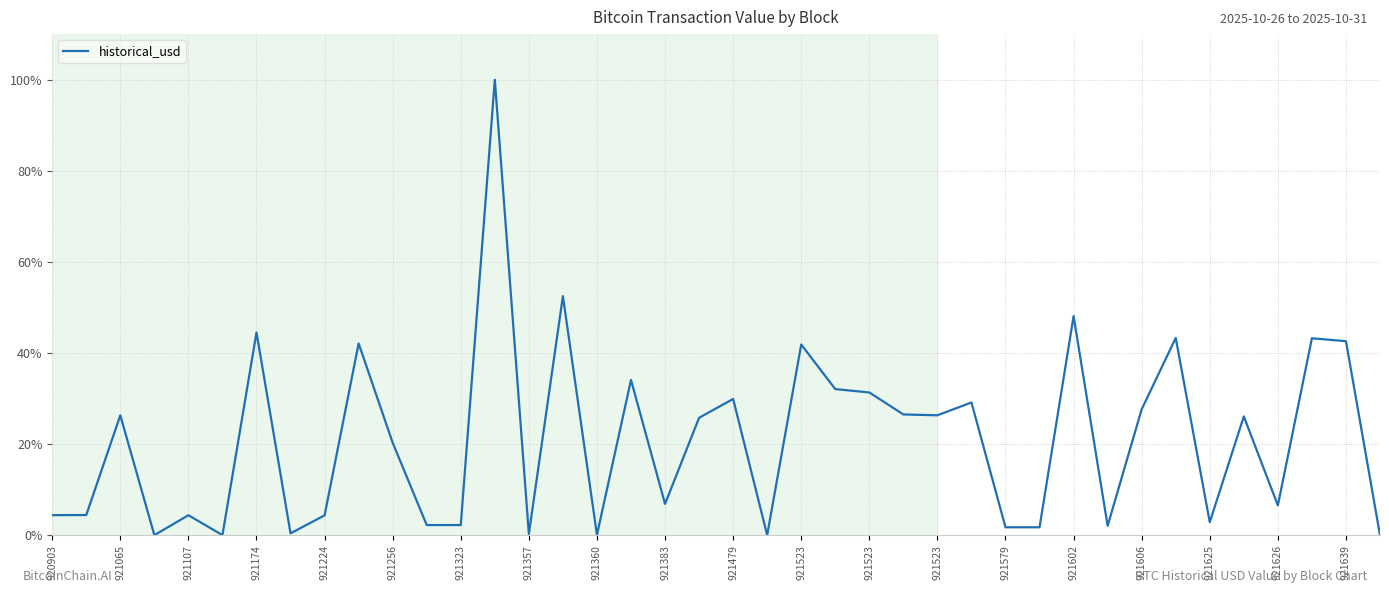

What is the maximum value shown in the chart?

100.0